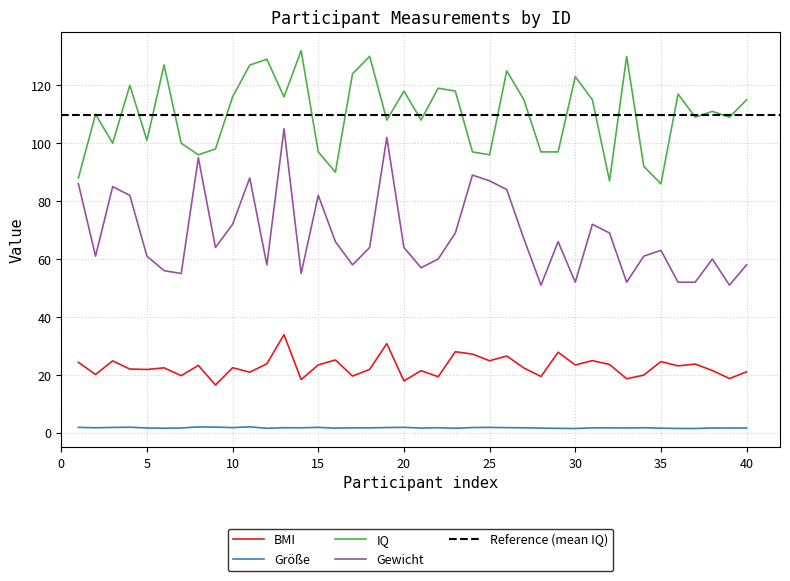

What is the difference between the maximum and second lowest values in the IQ series?

45.0